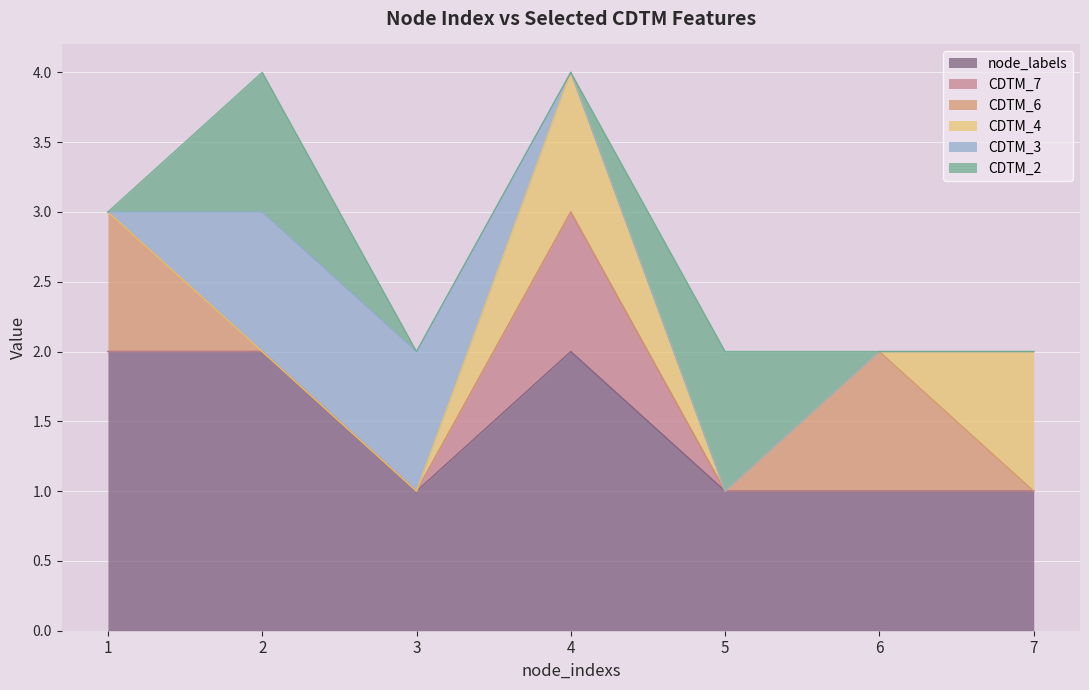

What are all the series names shown in the legend?

node_labels, CDTM_7, CDTM_6, CDTM_4, CDTM_3, CDTM_2